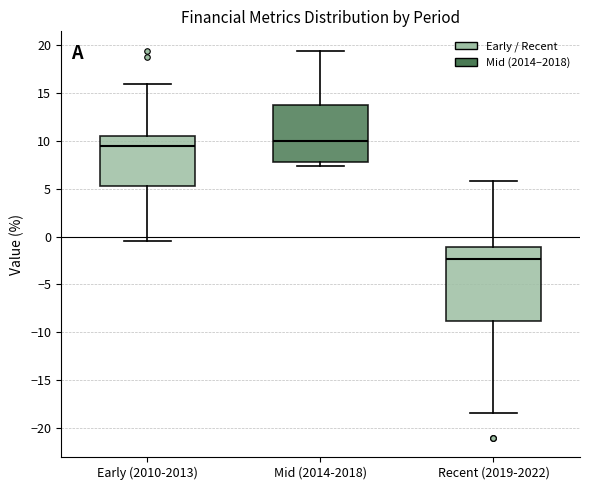

Reading left to right, transcribe this box plot: for each box, give where its median line is, the range the box spans, and where its two whiskers end, as read against the y-axis. The values are not printed on the chart, so give them approximately, as read against the axis.

Early (2010-2013): median 9.5, box 5.5 to 10.5, whiskers -0.5 to 16.0
Mid (2014-2018): median 10.0, box 8.0 to 14.0, whiskers 7.5 to 19.5
Recent (2019-2022): median -2.5, box -9.0 to -1.0, whiskers -18.5 to 6.0